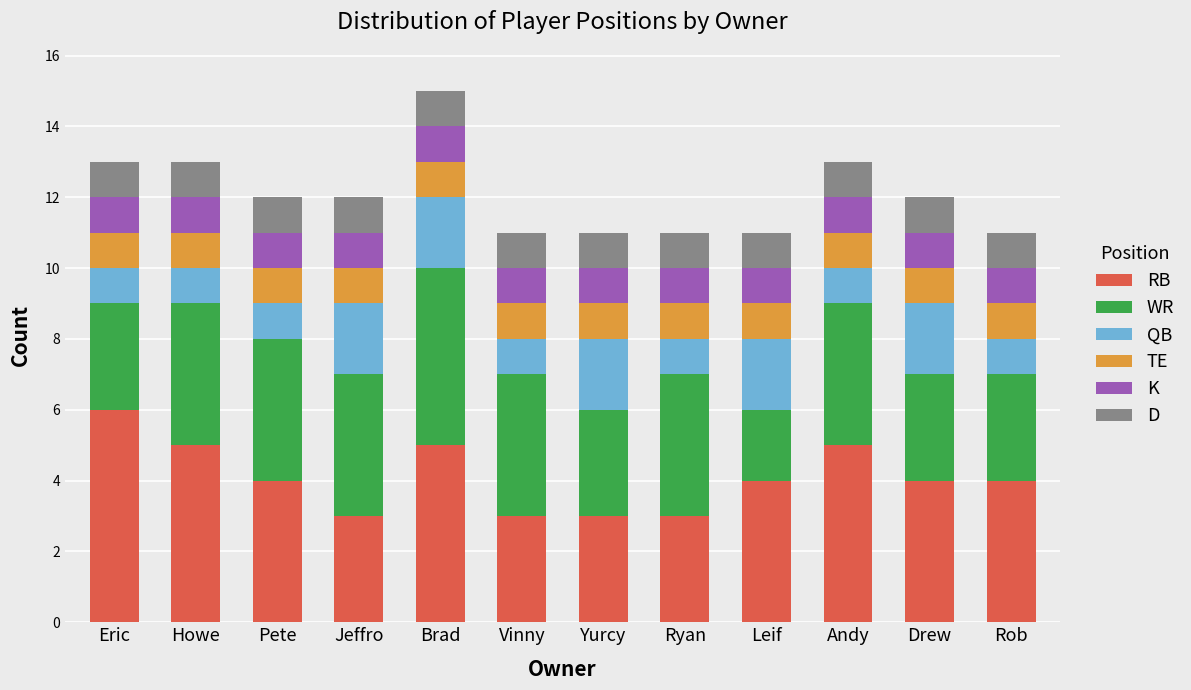

What value does the RB series have at Yurcy?

3